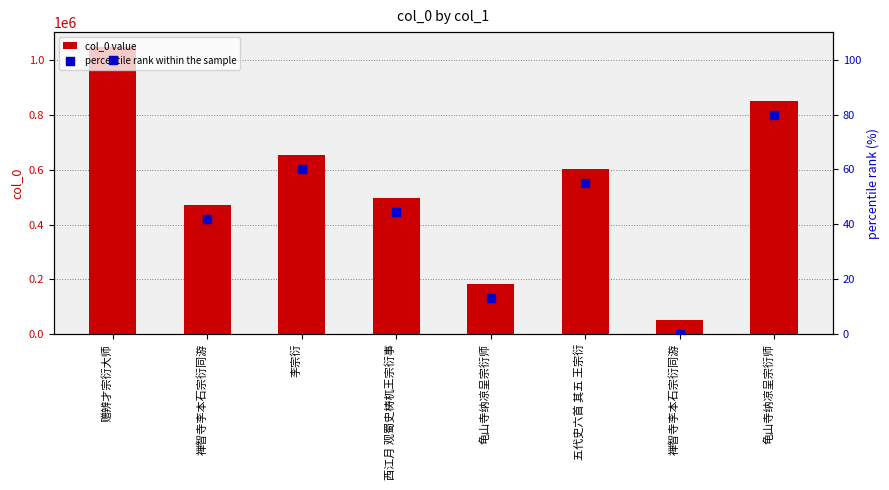

Is the value of col_0 value at 西江月 观蜀史梼杌王宗衍事 greater than the value of percentile rank within the sample at 禅智寺李本石宗衍同游?

Yes